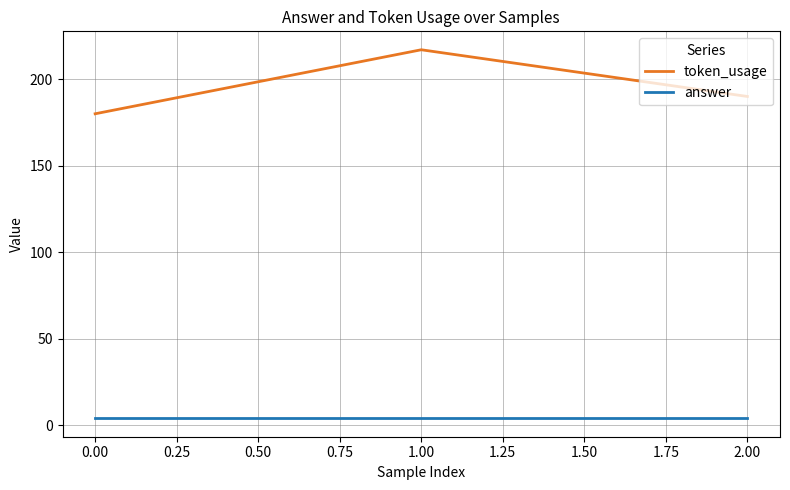

Which series has the widest spread of values?

token_usage